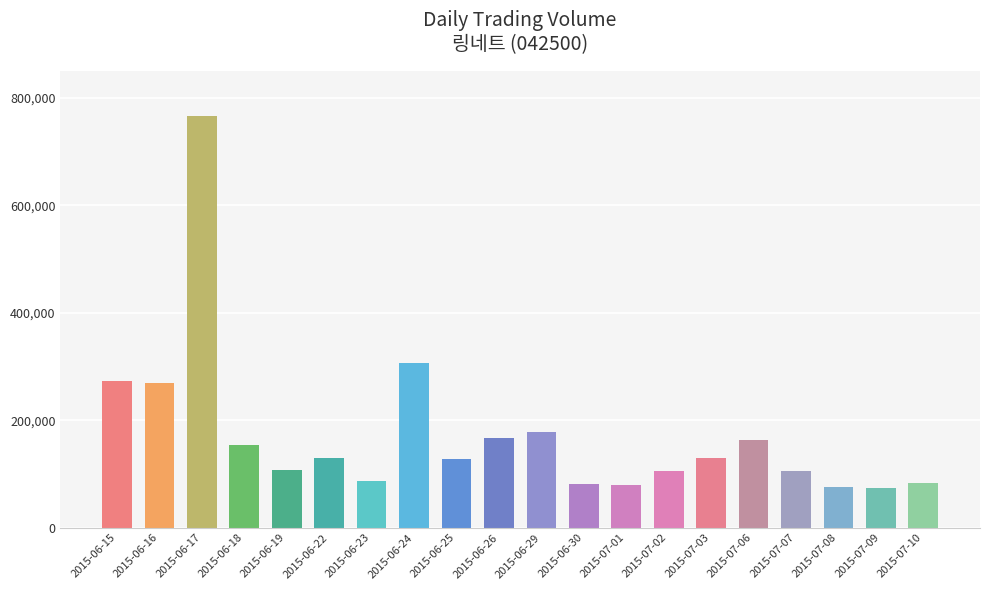

What is the sum of the values at 2015-06-29 and 2015-07-10?

262677